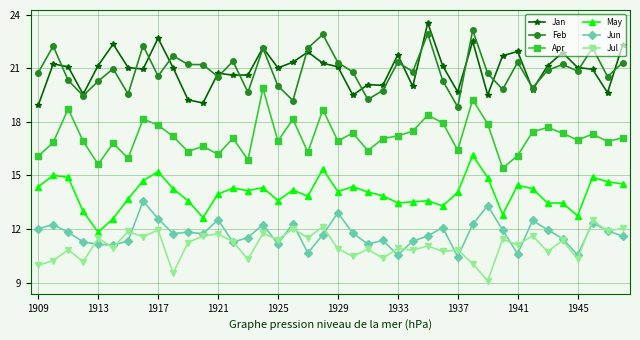

True or false: Jan has more than 2 points higher than both neighbors.

True